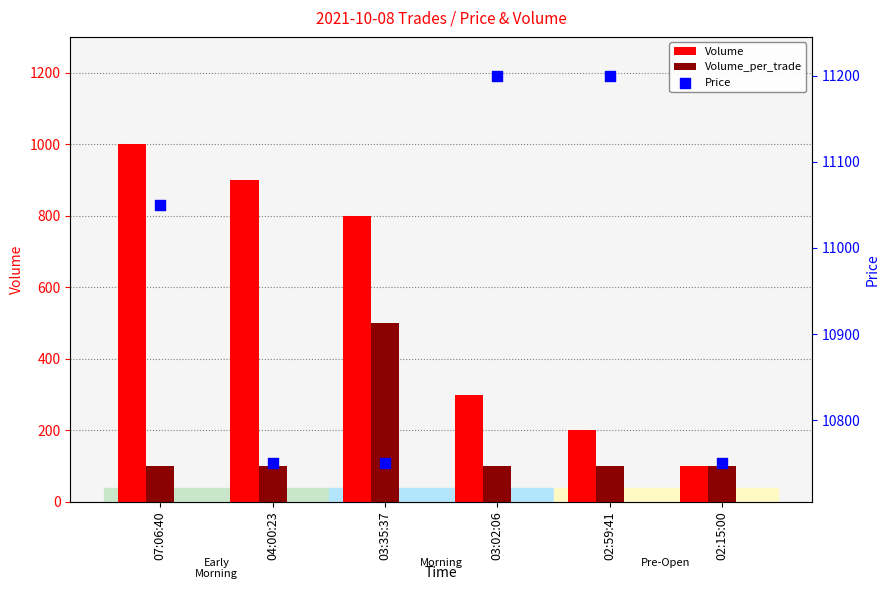

Which series has the widest spread of Y values?

Volume